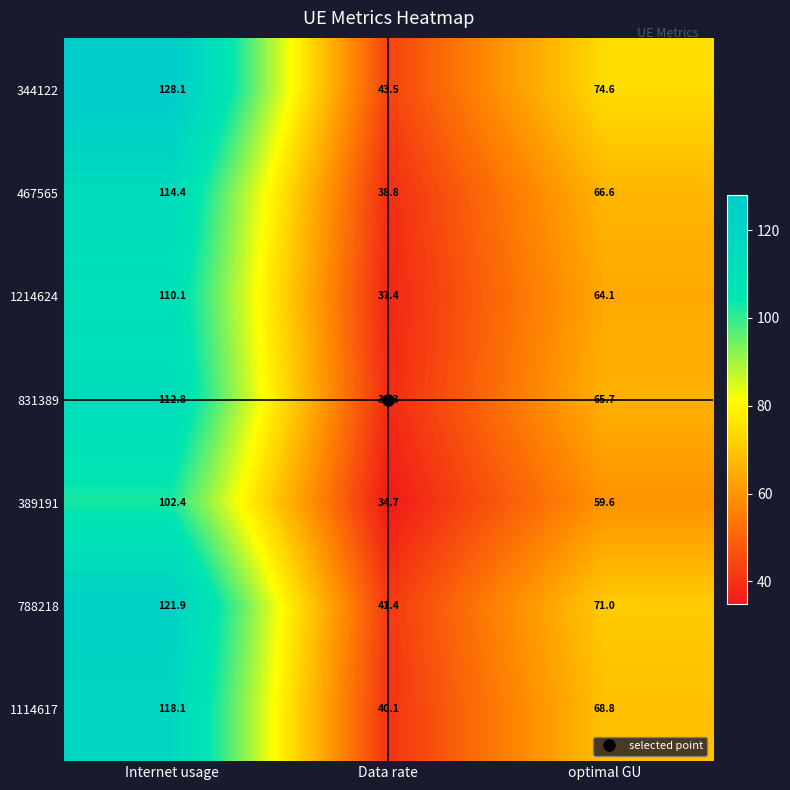

Which series has the largest range (max minus min)?

344122